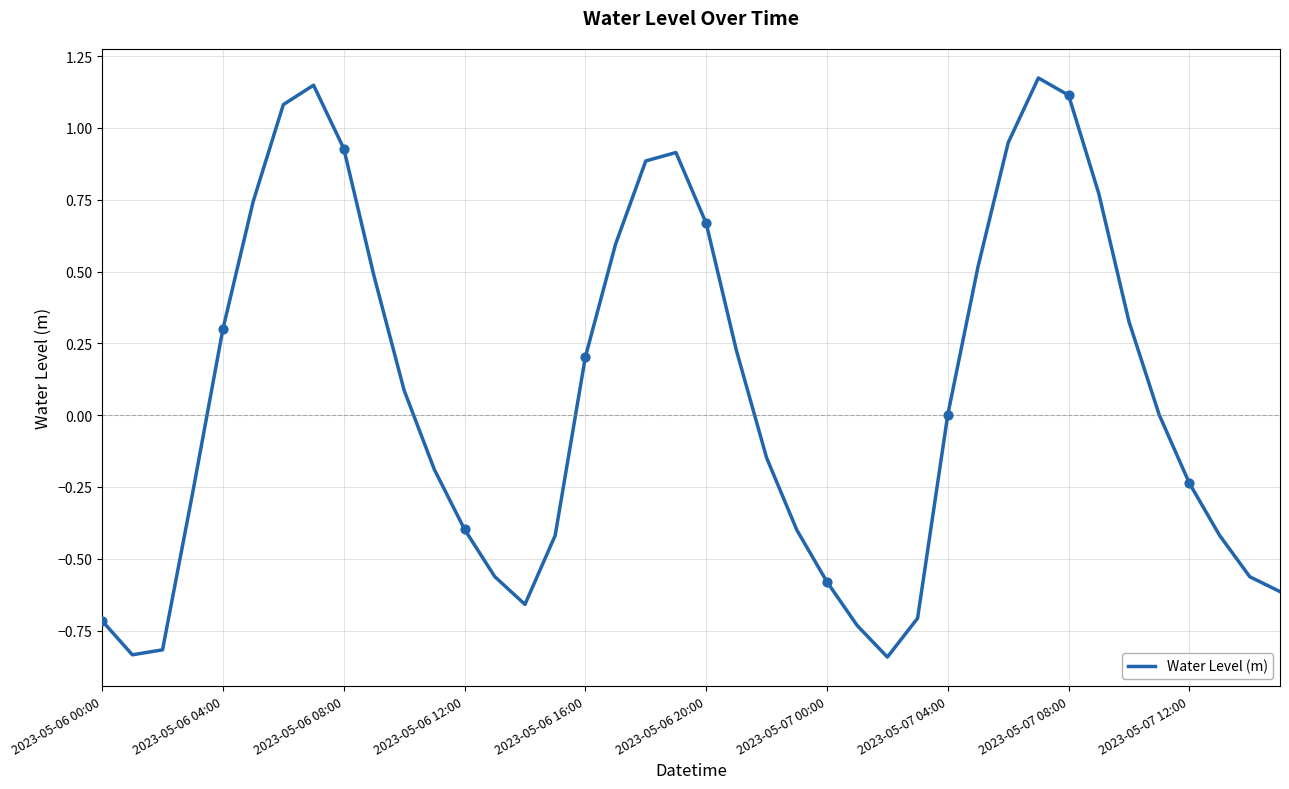

What is the difference between the maximum and minimum values?

2.0